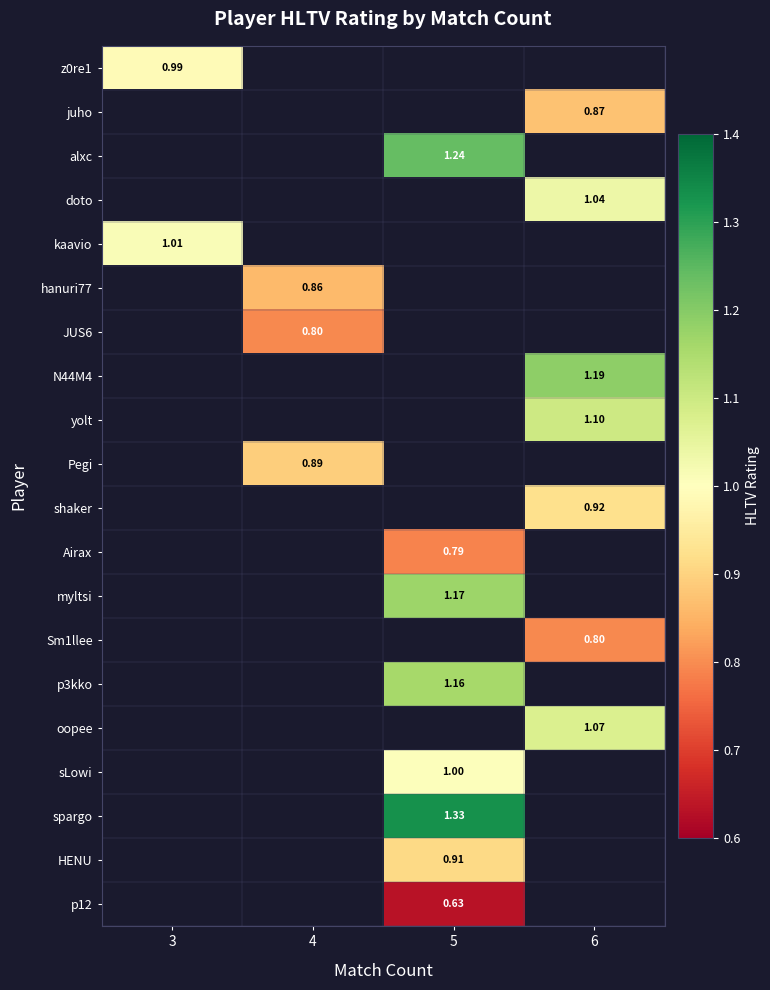

What is the maximum value shown in the chart?

1.3